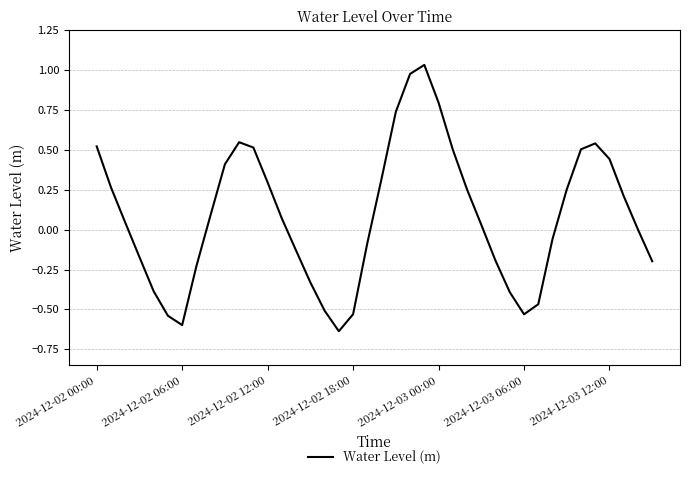

How many lines are shown in the chart?

1